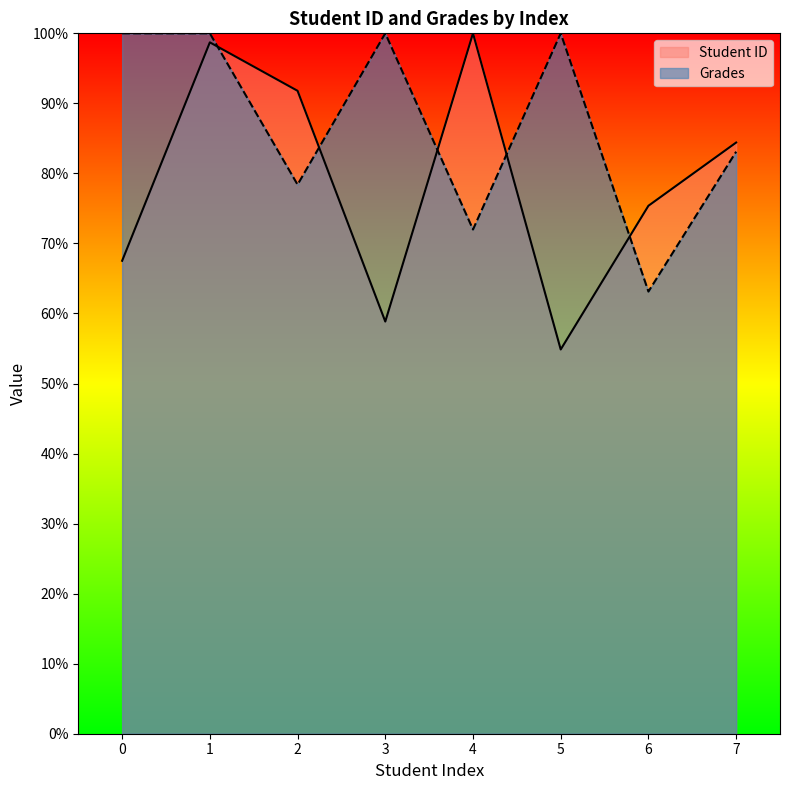

Between 6 and 0, which is larger?

6